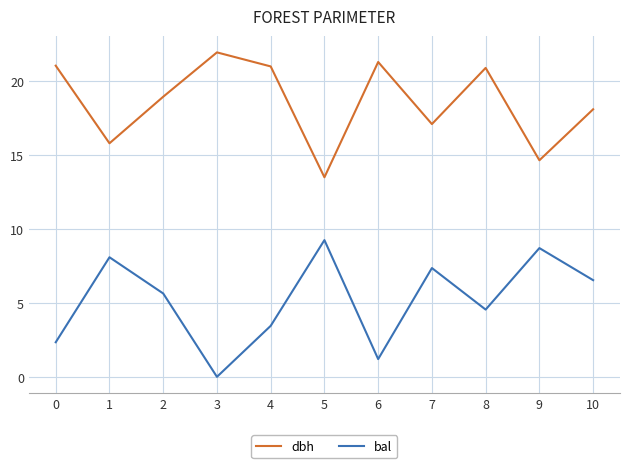

True or false: dbh has more than 2 points higher than both neighbors.

True